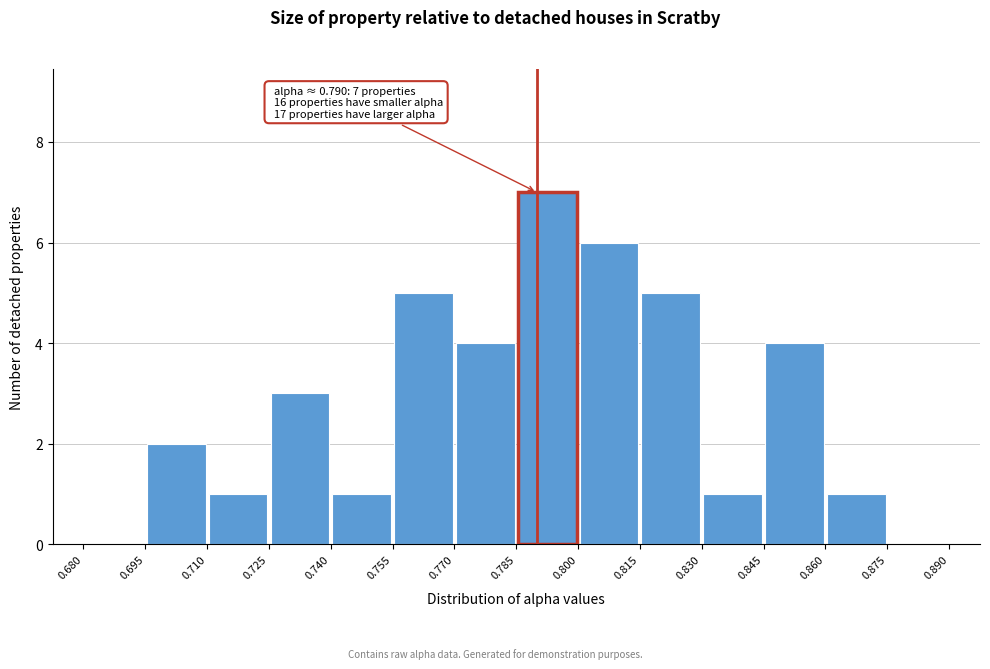

Over which range of the x-axis is the bar tallest?

0.785 to 0.800